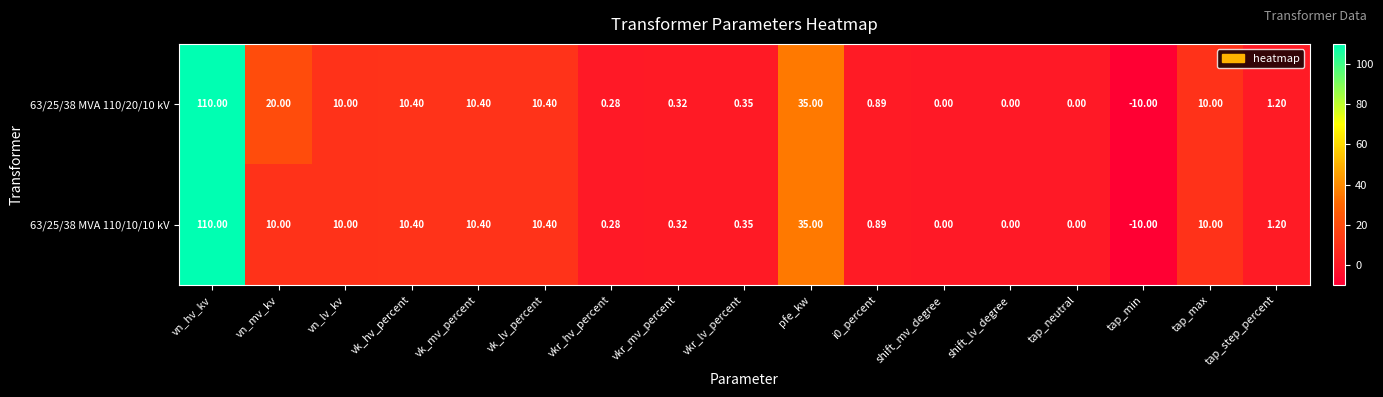

How many data points in 63/25/38 MVA 110/20/10 kV are less than 1?

8